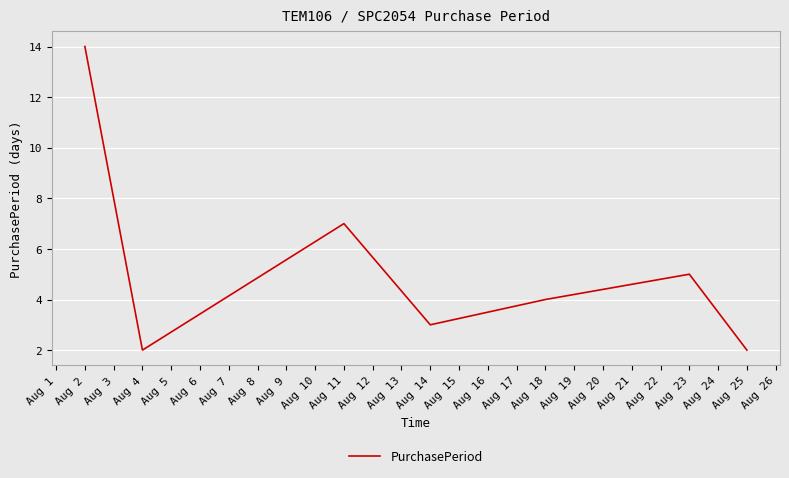

How many values are below 4?

3